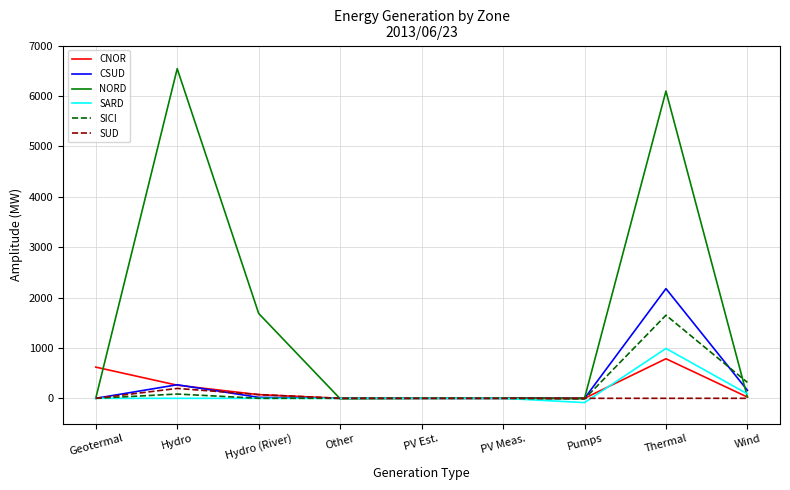

Which series changed the most between Geotermal and Thermal?

NORD